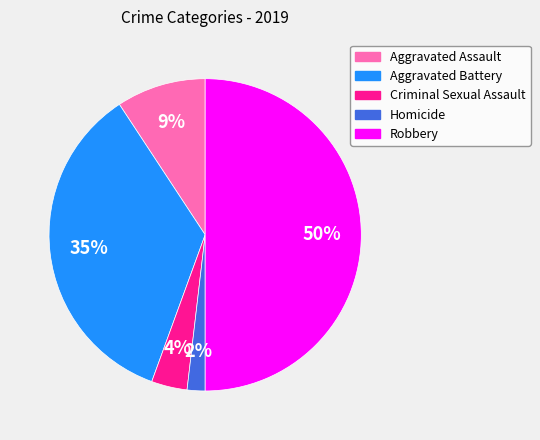

Count the number of slices in the pie.

5